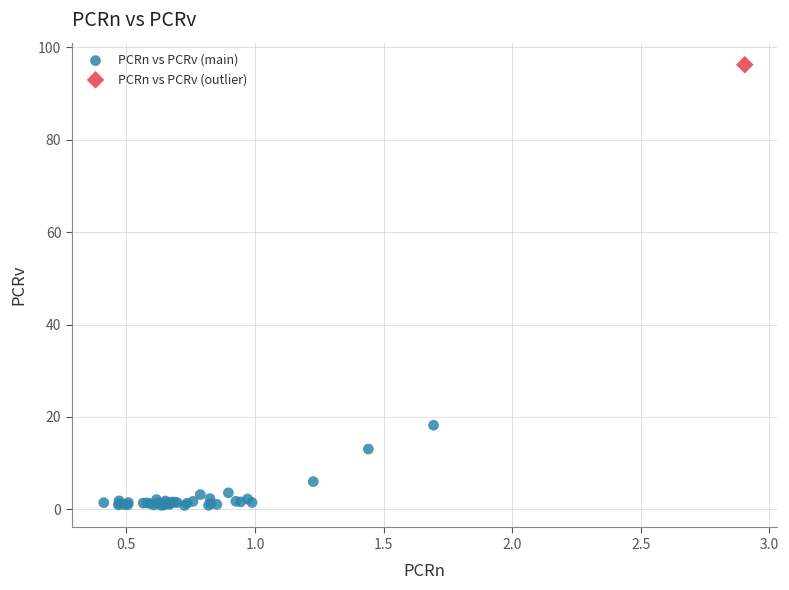

What are all the series names shown in the legend?

PCRn vs PCRv (main), PCRn vs PCRv (outlier)